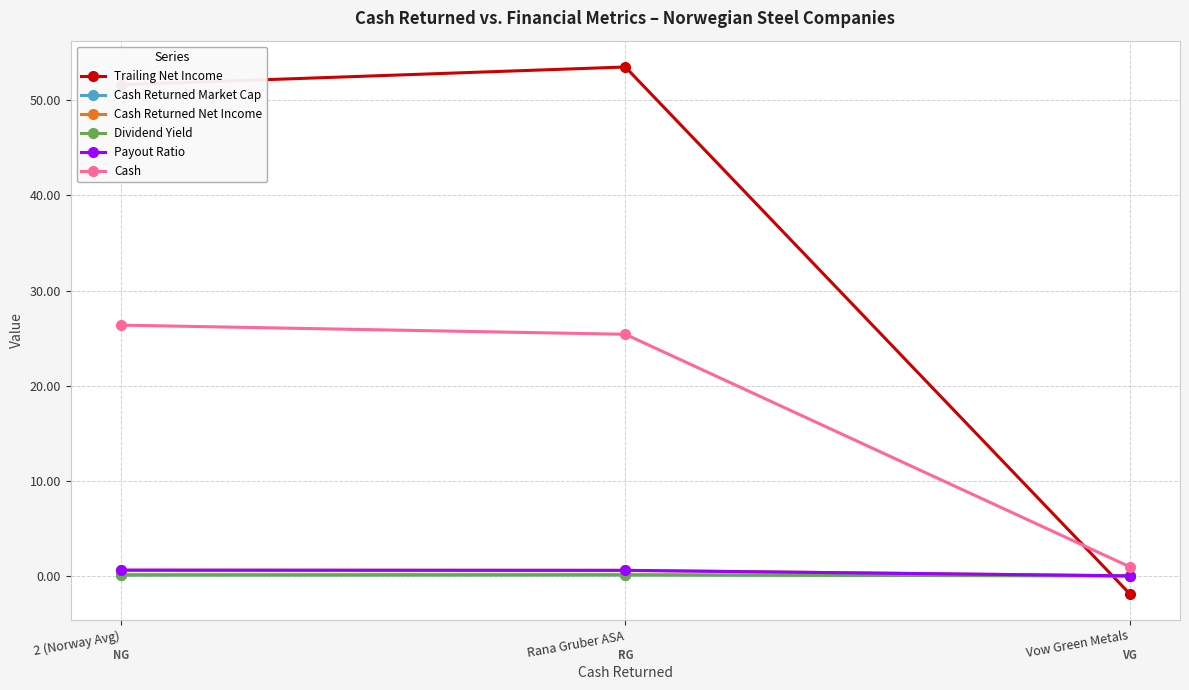

Is this an area chart (filled region under the line)?

No